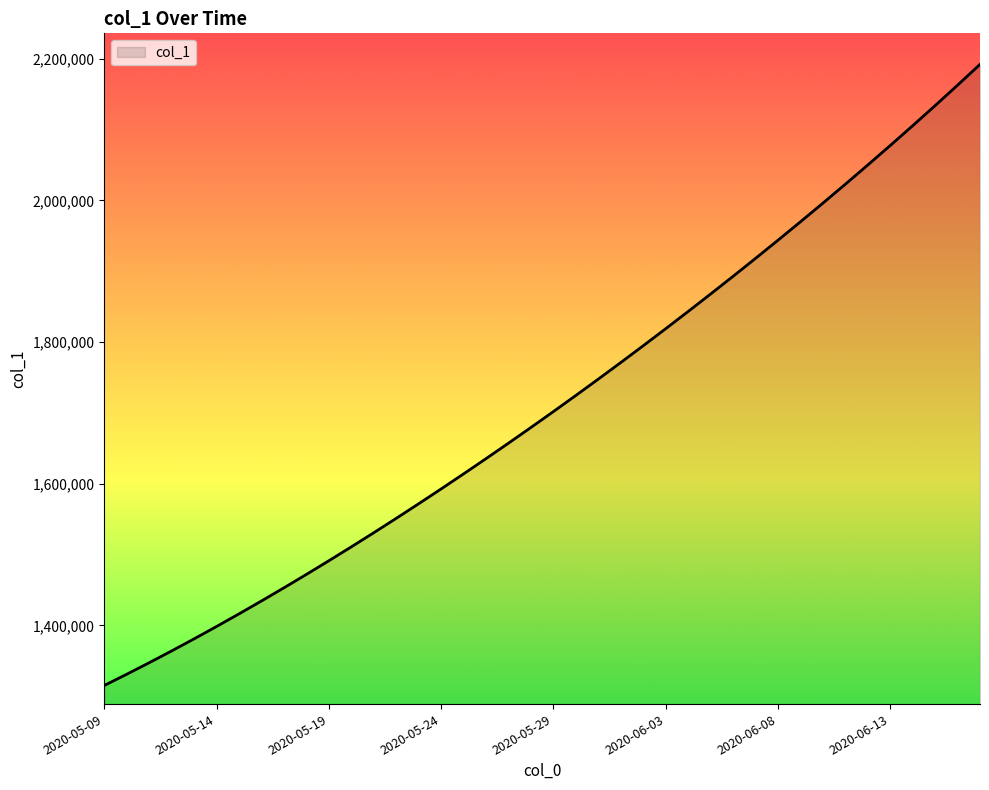

Reading left to right, transcribe all the data shown in this chart.

1315099.0	1330941.6	1347197.2	1363857.9	1380917.0	1398365.8	1416195.4	1434398.8	1452968.0	1471894.0	1491172.1	1510796.2	1530759.4	1551053.9	1571671.5	1592604.1	1613845.5	1635391.5	1657240.6	1679393.9	1701853.6	1724622.9	1747703.8	1771098.0	1794806.8	1818831.0	1843172.0	1867832.5	1892816.2	1918129.5	1943780.6	1969780.8	1996143.0	2022881.6	2050012.4	2077551.8	2105517.2	2133928.5	2162807.8	2192182.0